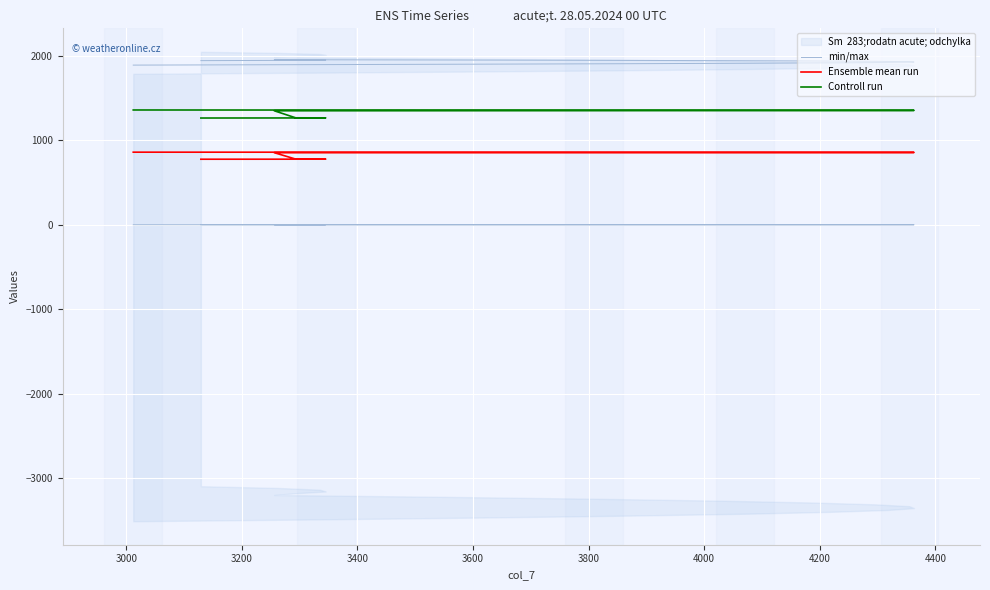

Which has a higher value, 4000 or 2800?

4000